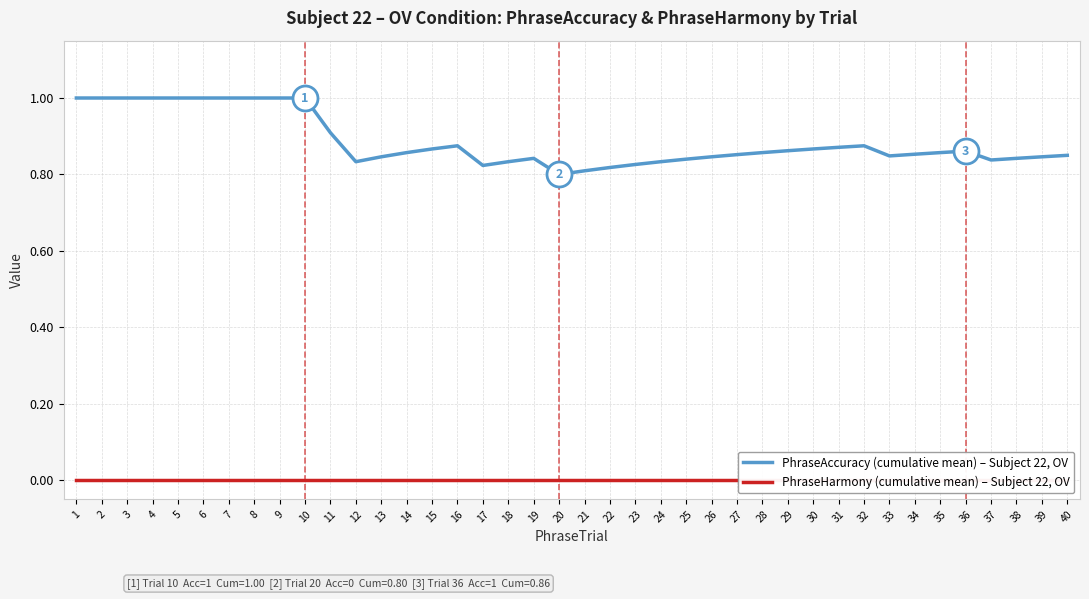

What is the difference between the maximum and minimum values in the PhraseAccuracy (cumulative mean) – Subject 22, OV series?

0.2